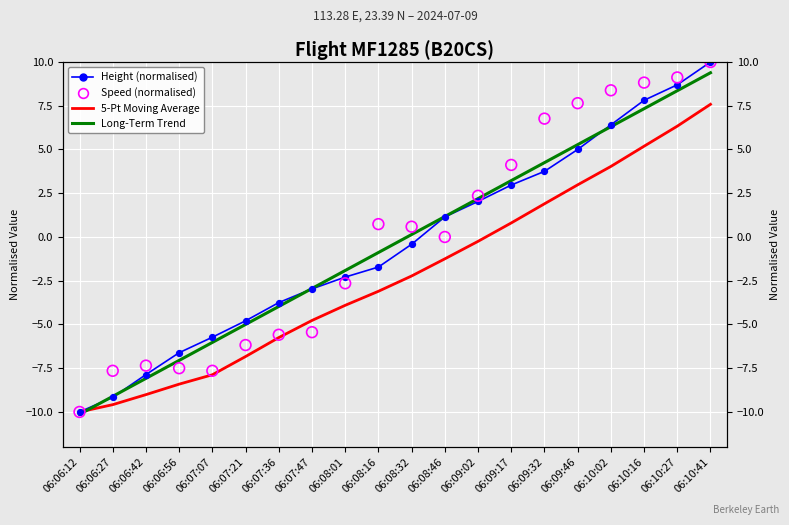

Which series contains the lowest Y value?

Long-Term Trend